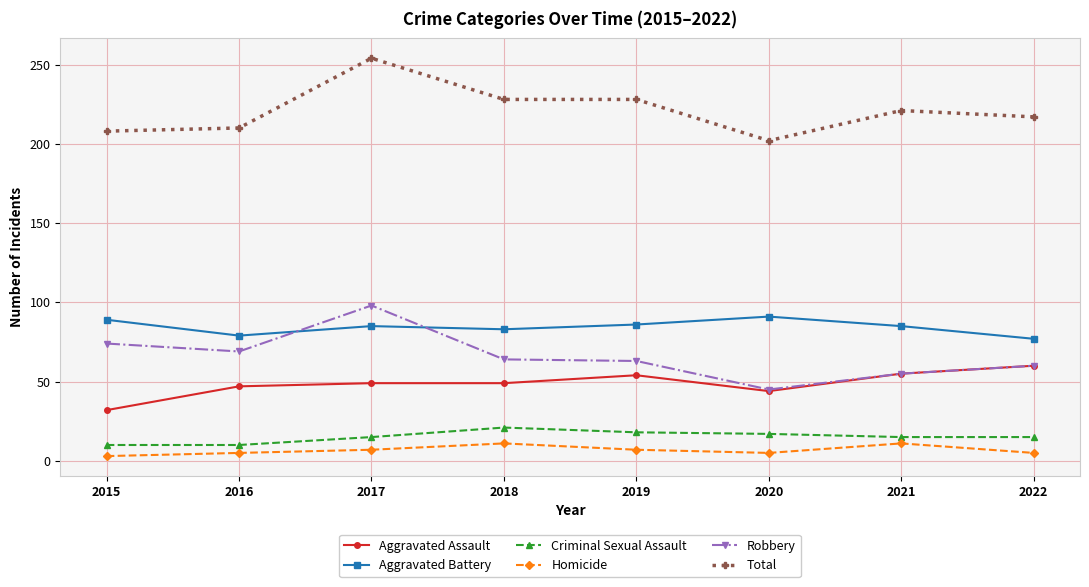

At which category is the sum across all series the highest?

2017